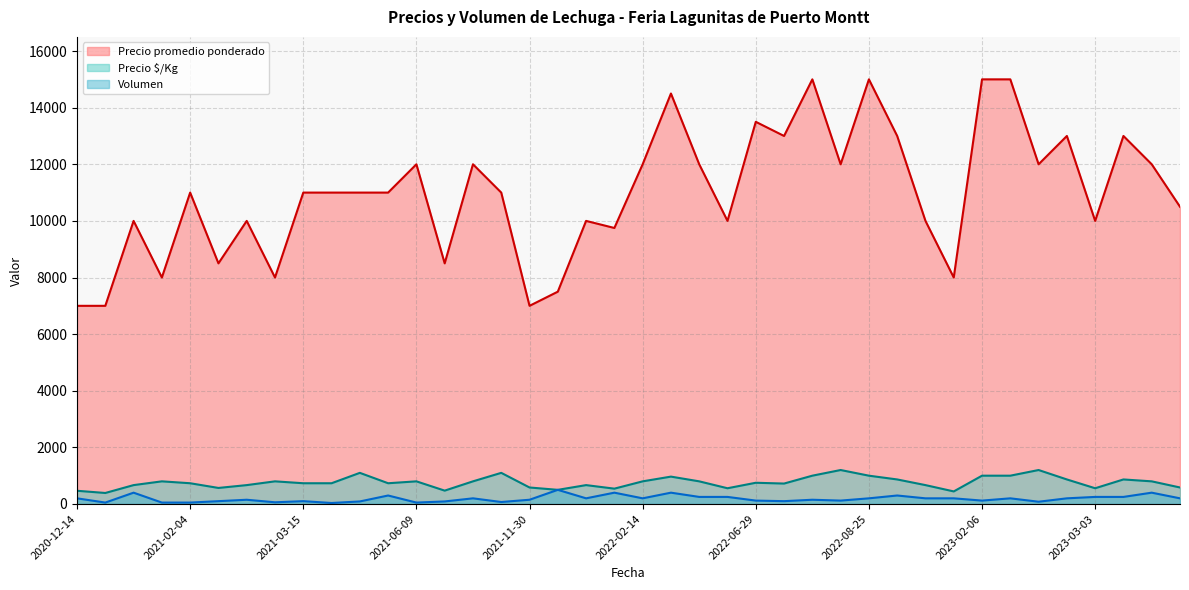

True or false: Volumen has a value of 392 at 2022-06-03.

False